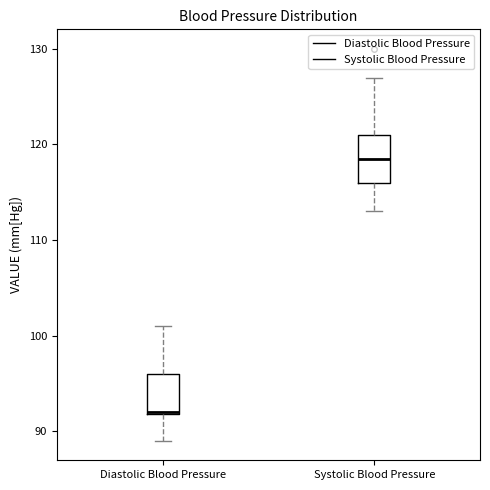

Reading left to right, transcribe this box plot: for each box, give where its median line is, the range the box spans, and where its two whiskers end, as read against the y-axis. The values are not printed on the chart, so give them approximately, as read against the axis.

Diastolic Blood Pressure: median 92, box 92 to 96, whiskers 89 to 101
Systolic Blood Pressure: median 119, box 116 to 121, whiskers 113 to 127